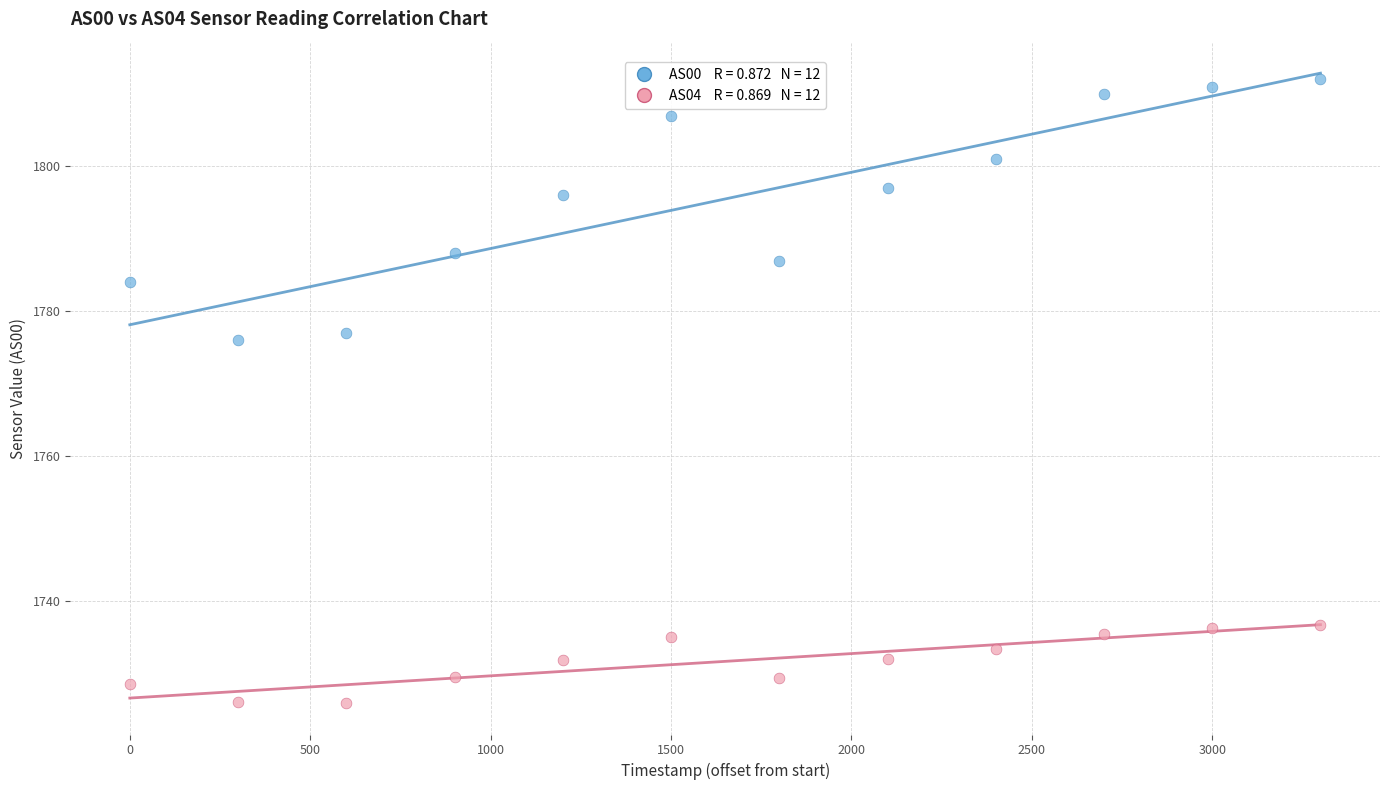

Across all data points, what is the range of X values (max minus min)?

3300.0